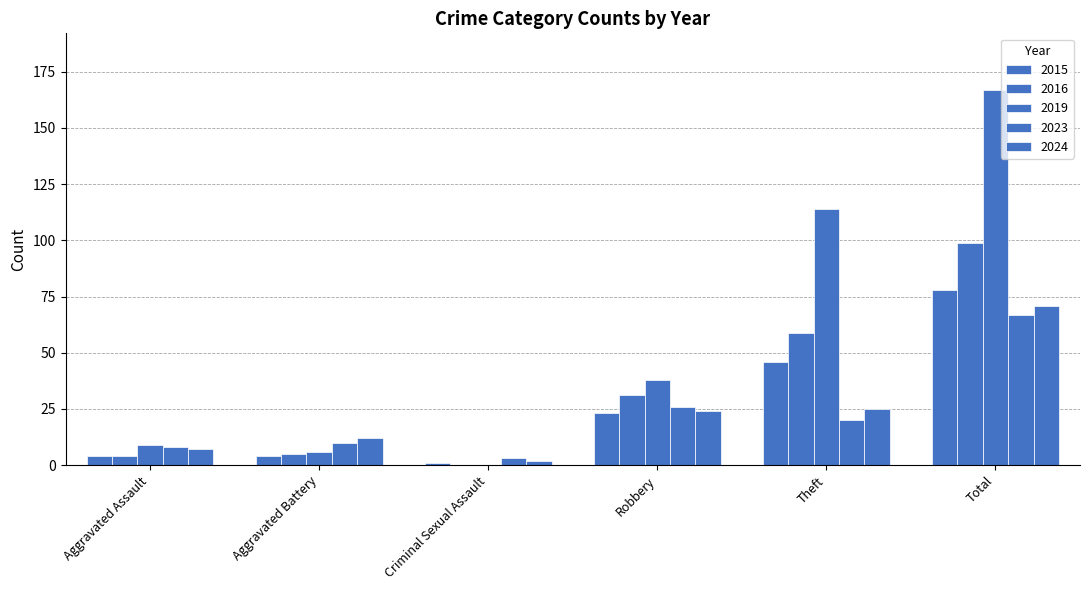

Count the number of data series in this chart.

5